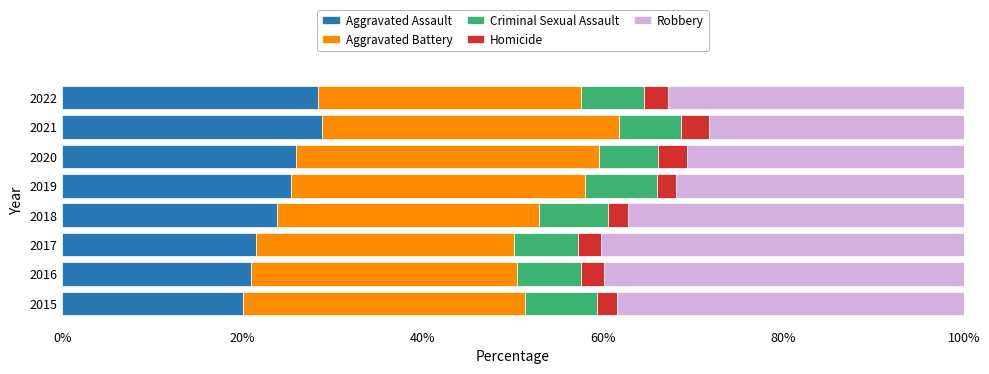

What is the sum of all Aggravated Assault values?

194.5